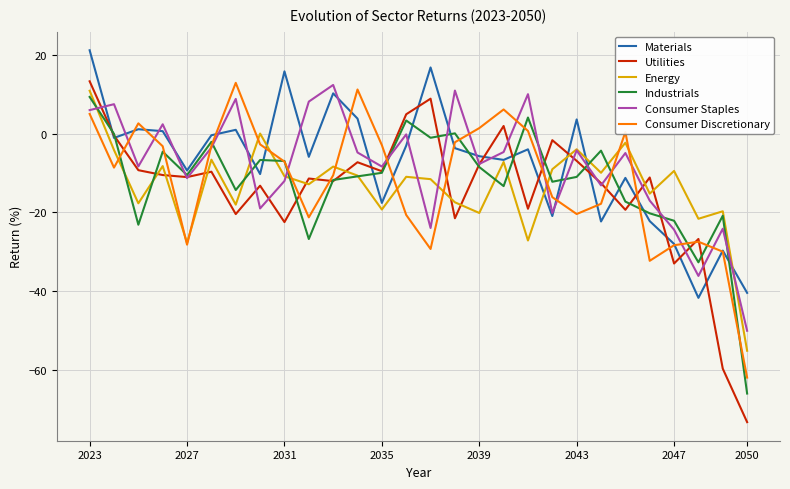

What is the greatest value displayed?

21.2